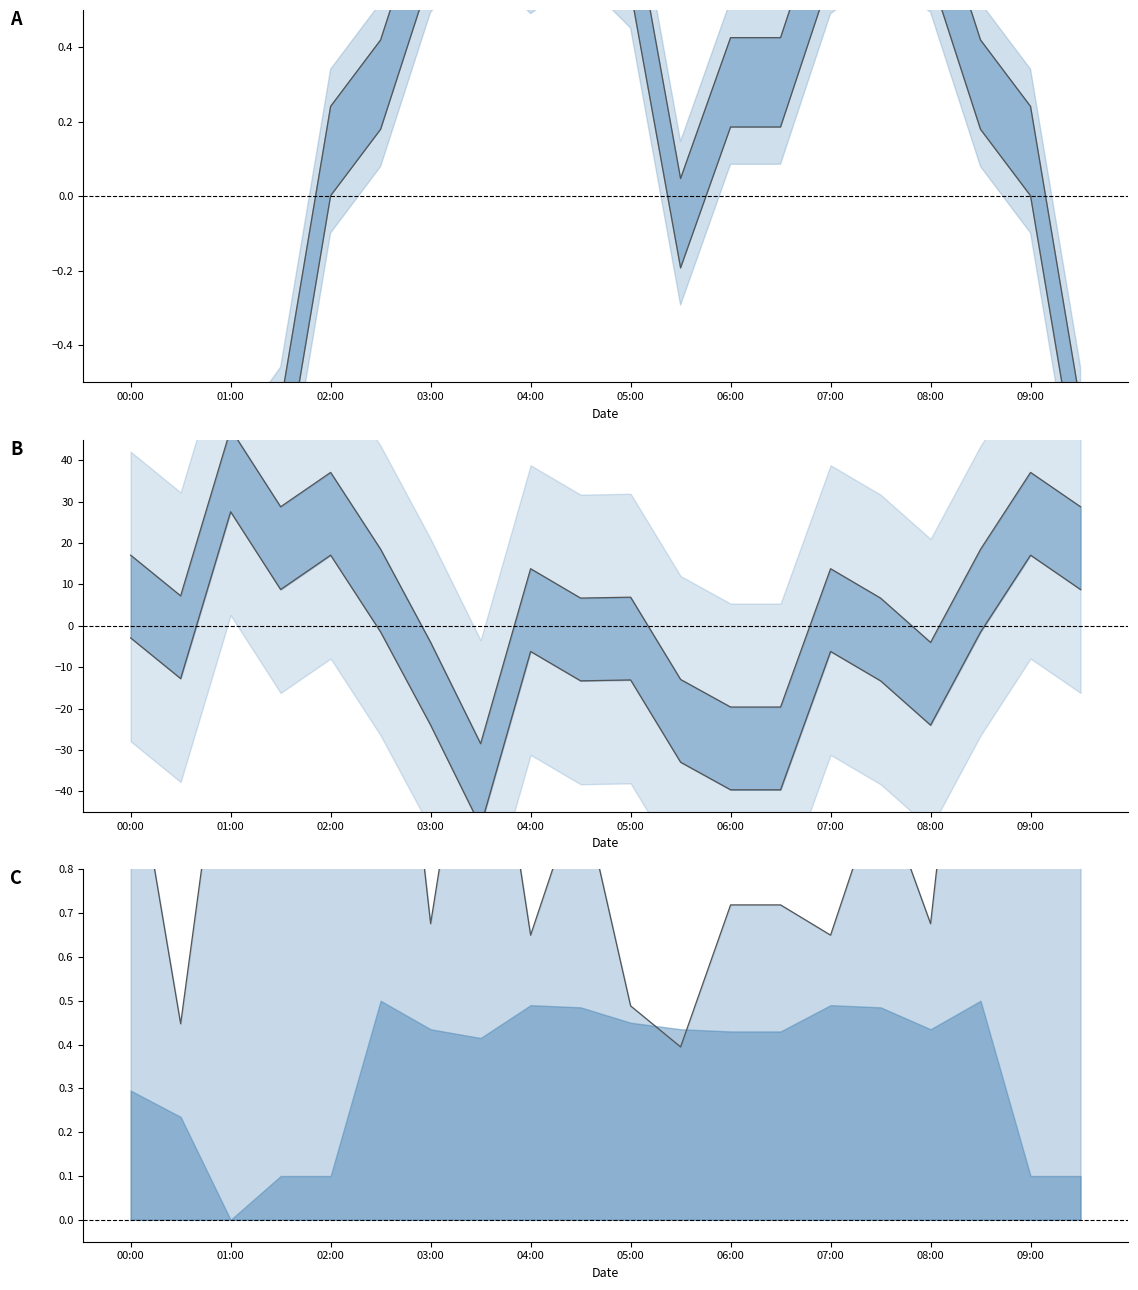

True or false: upper bound has more than 0 interior local peaks.

True